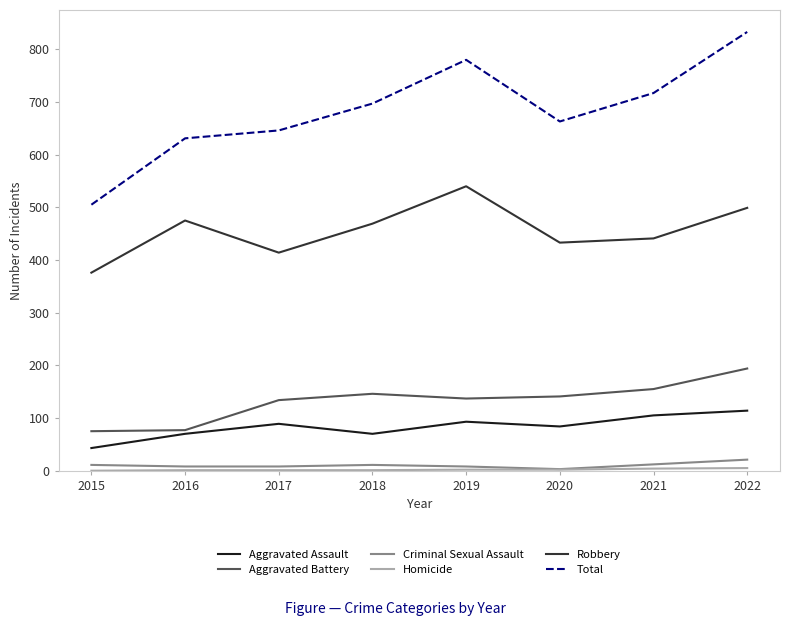

What is the total value across all series at 2019?

1560